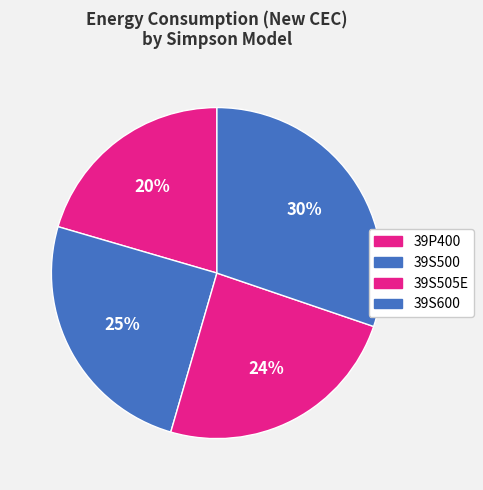

How many slices are in this pie chart?

4